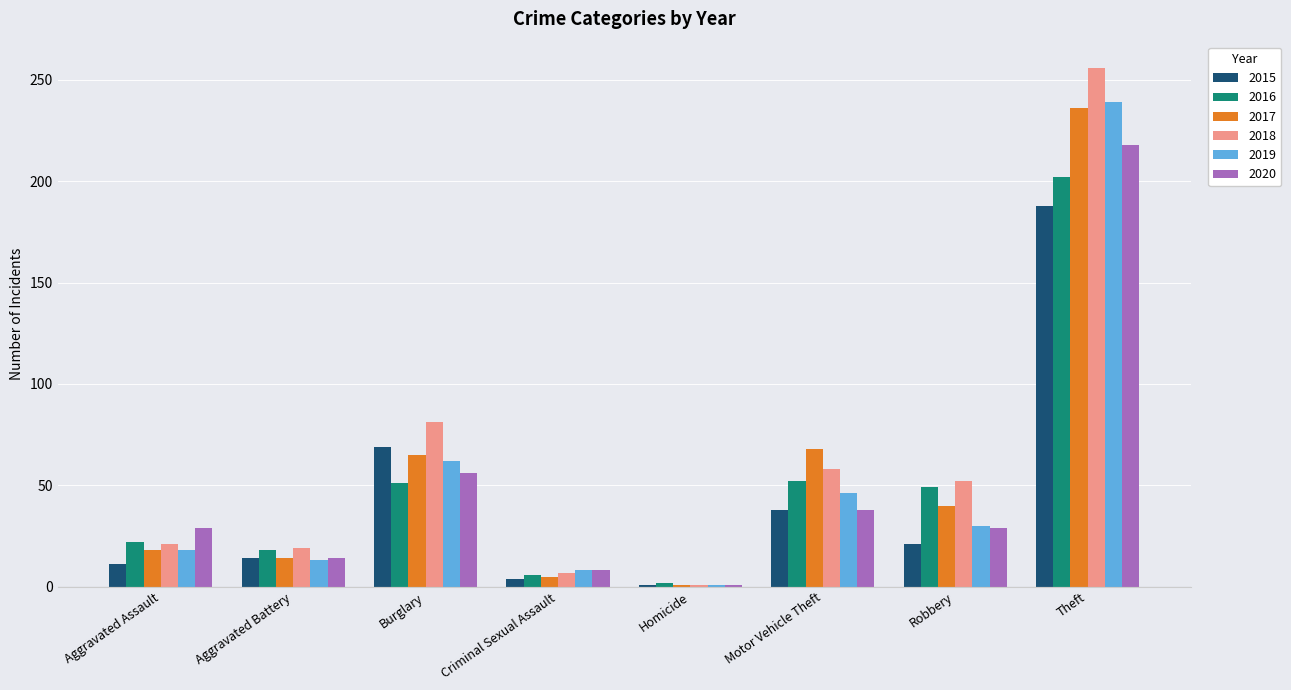

How many bars are there in each group?

6